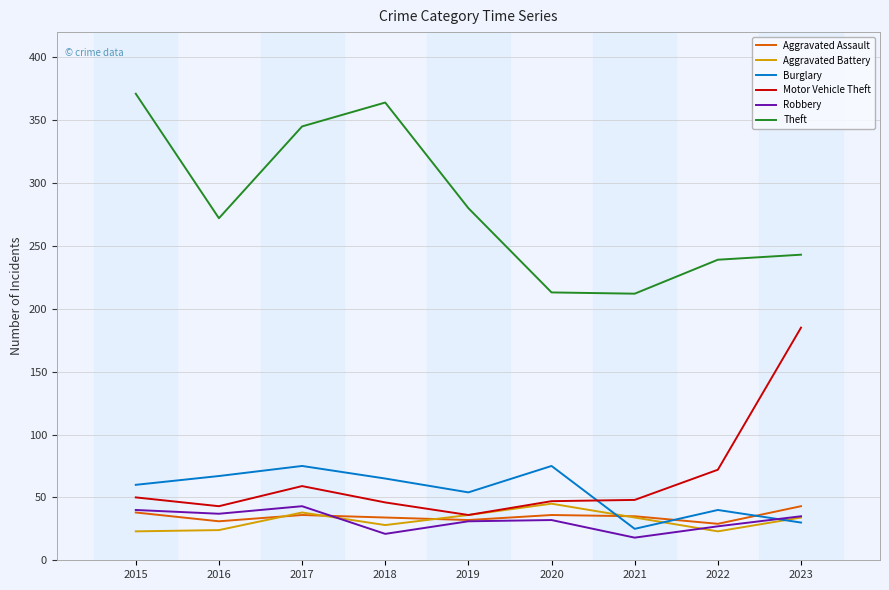

At which category does Motor Vehicle Theft reach its first local valley?

2016